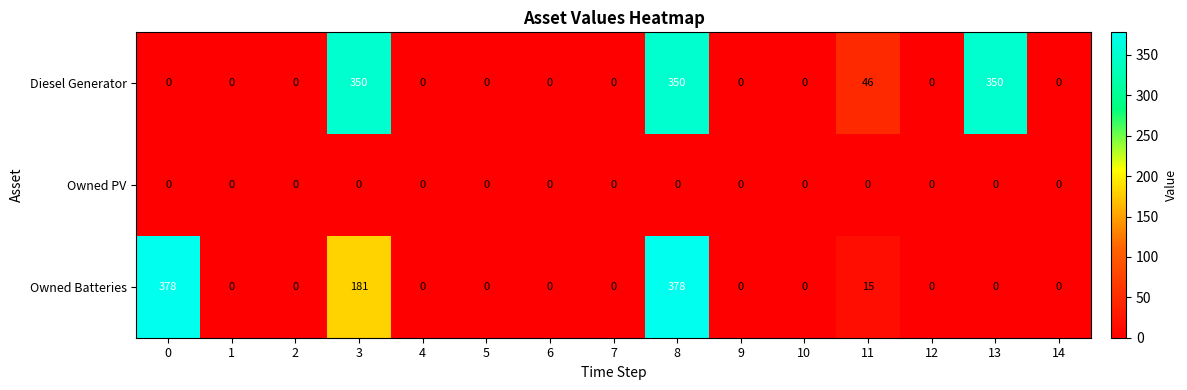

What is the average value of the Owned Batteries series?

63